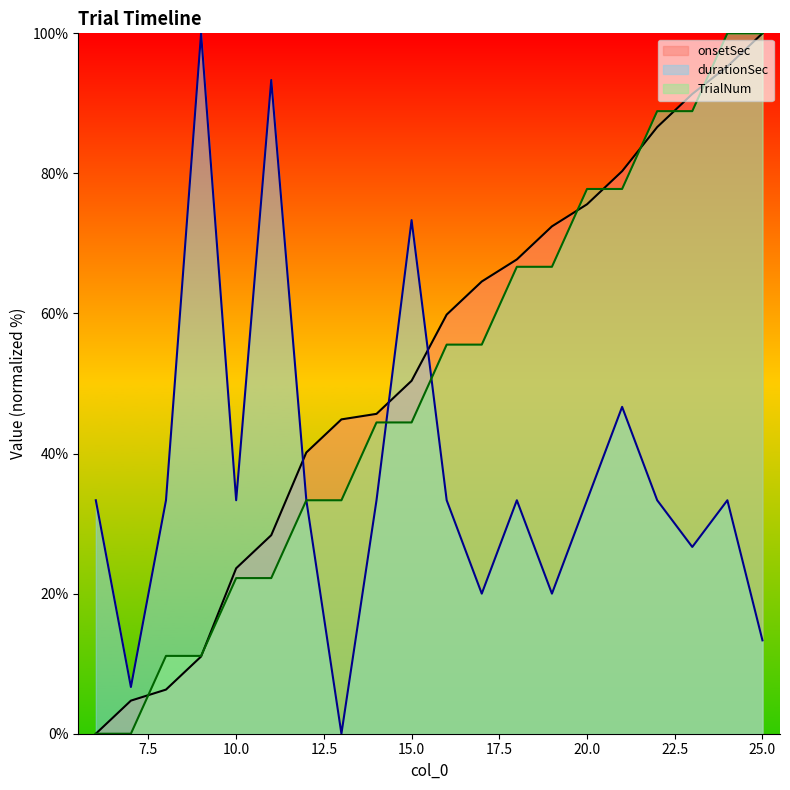

Is it true that durationSec equals 7.6 at 23?

False